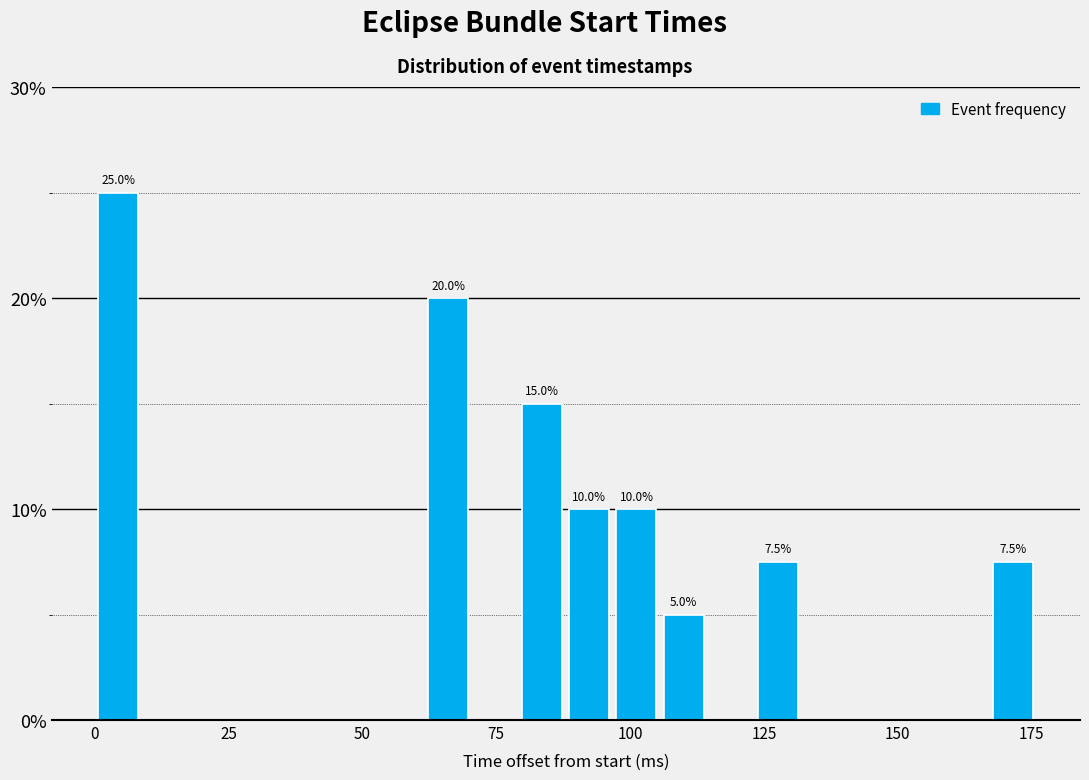

Around what value on the x-axis is the tallest bar? Give the approximate position of its centre, as read against the axis.

5